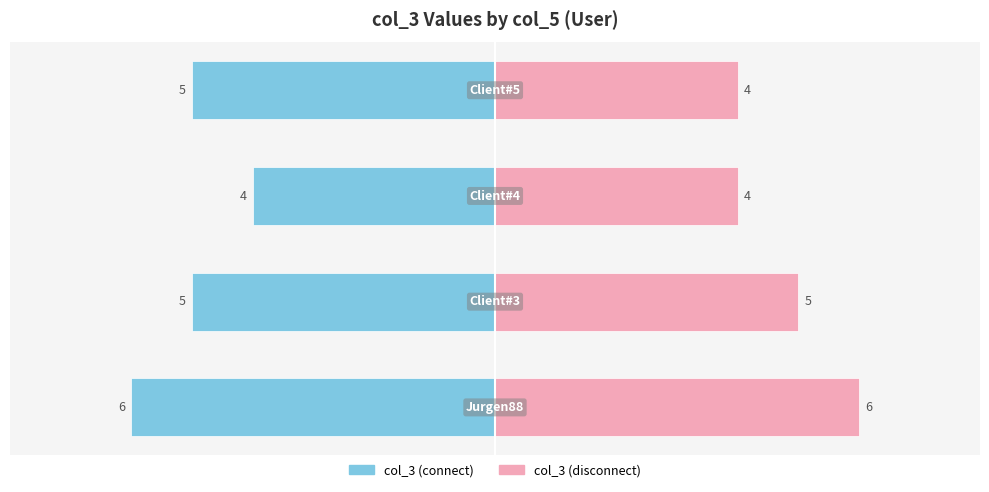

Rank the series by their maximum value, from highest to lowest.

col_3 (disconnect), col_3 (connect)